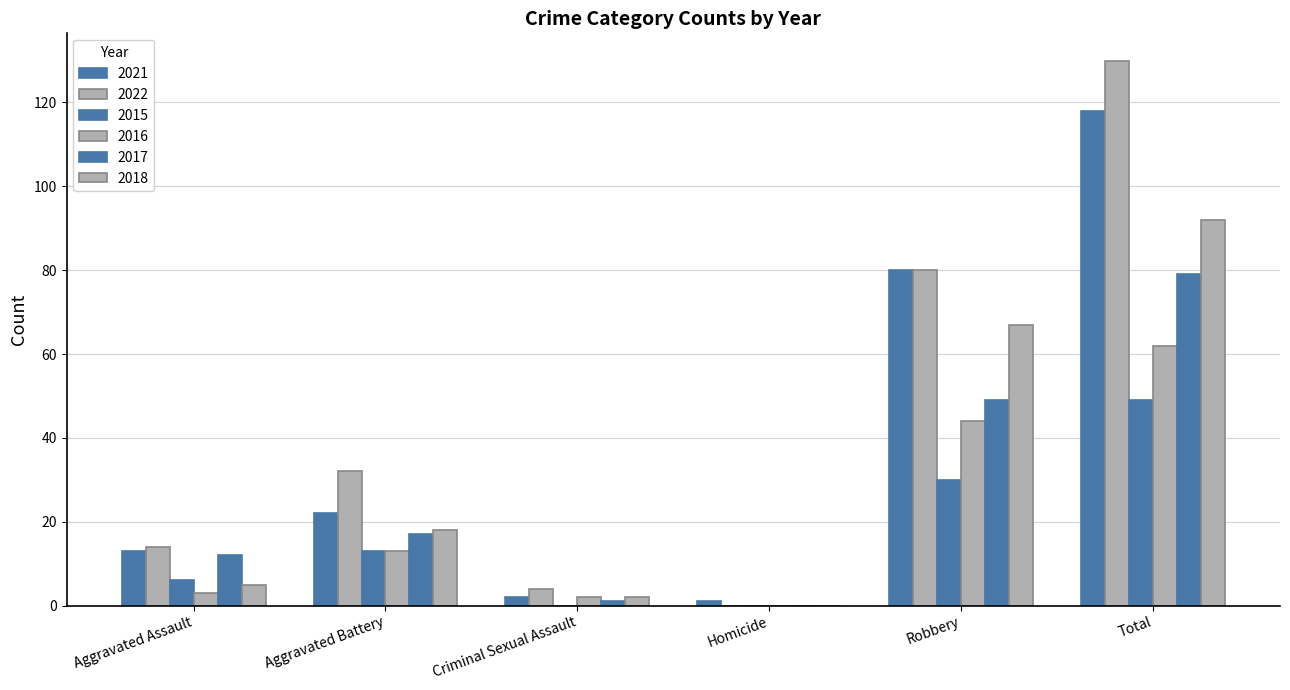

Are the bars grouped side by side (vs. stacked)?

Yes